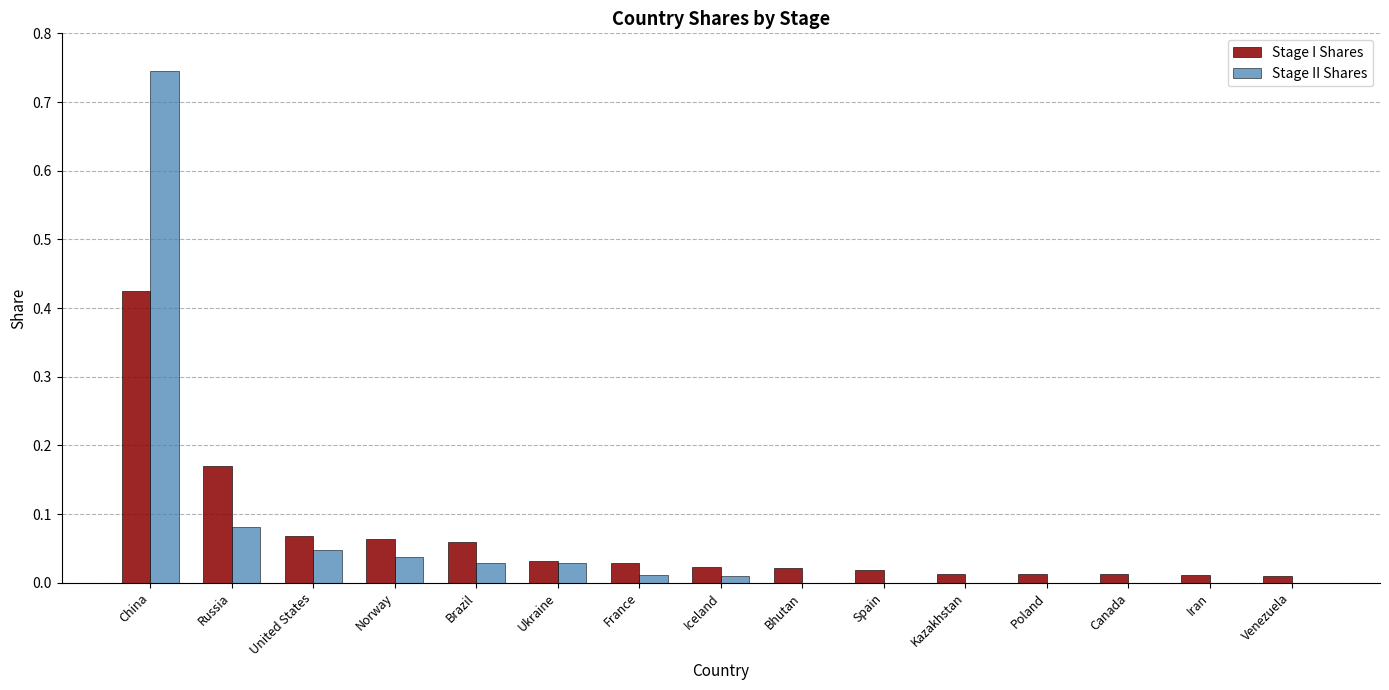

What is the sum of all Stage I Shares values?

1.0